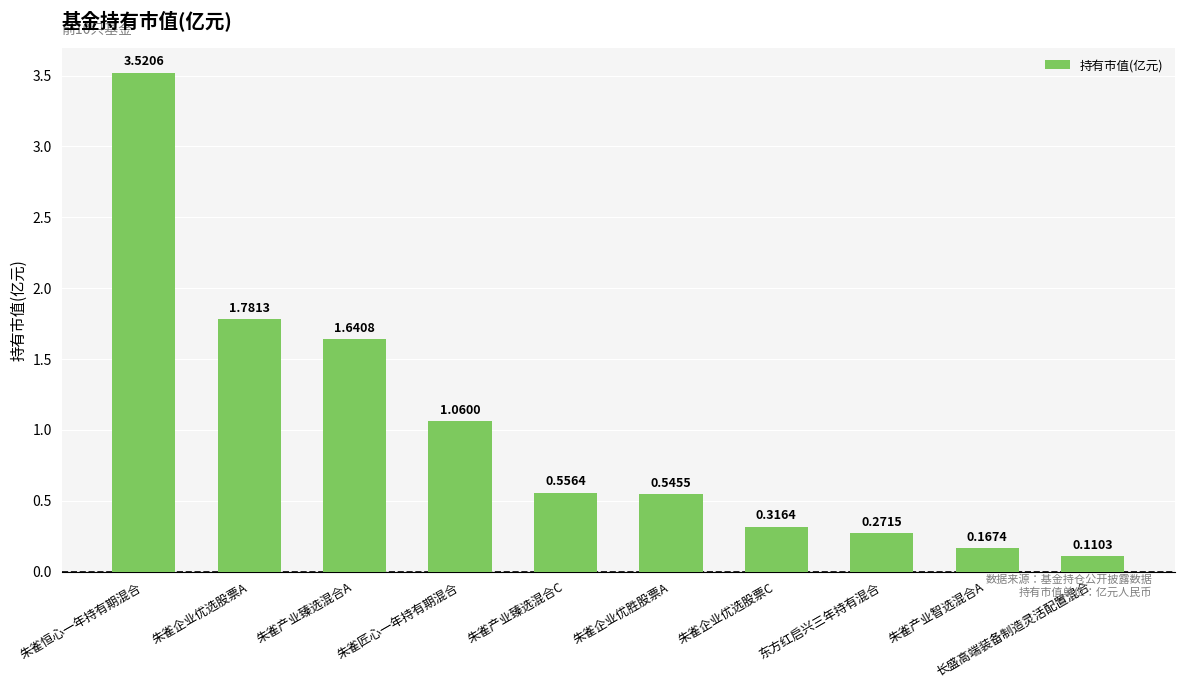

True or false: the data shows 6.1 at 朱雀恒心一年持有期混合.

False